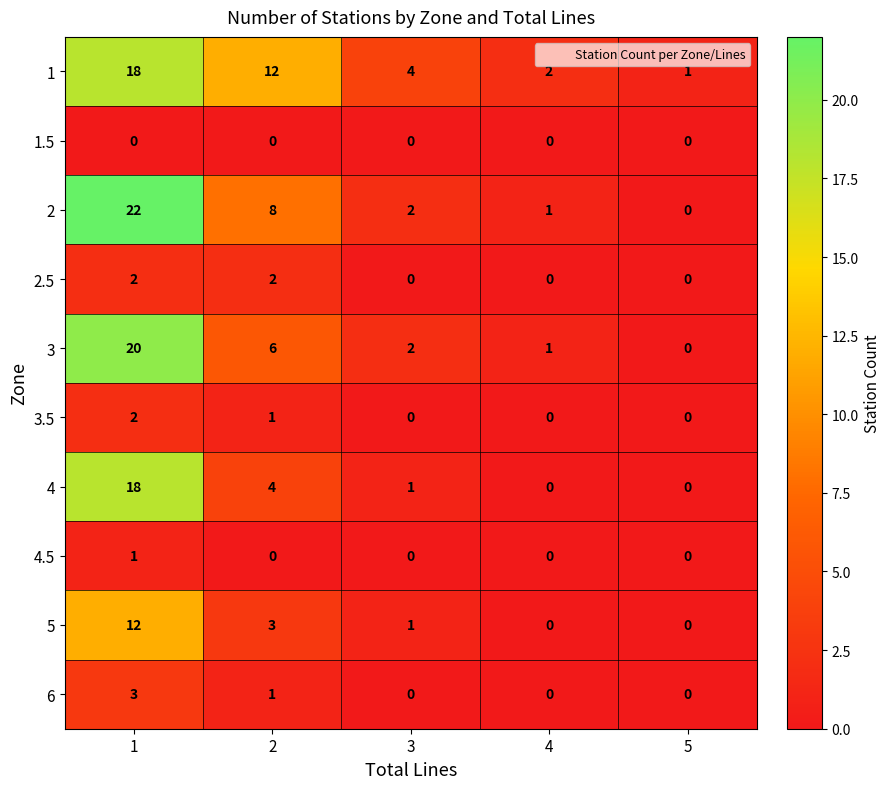

What is the sum of all 3 values?

29